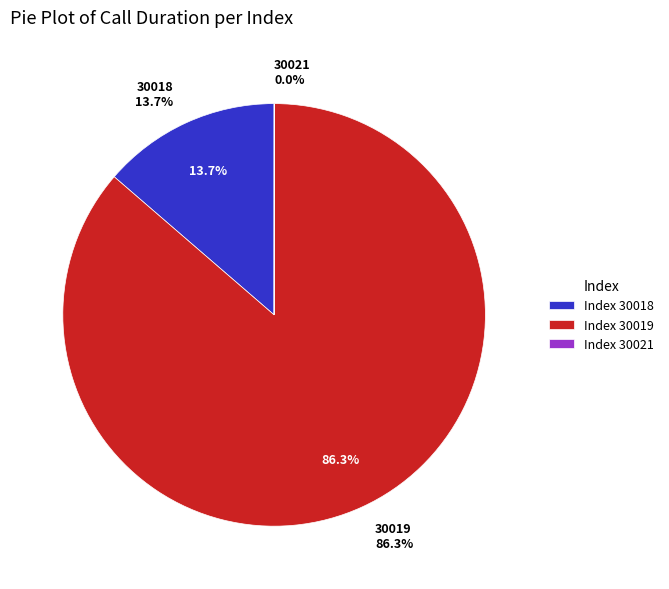

To the nearest percent, what percentage of the pie is 30019?

86%